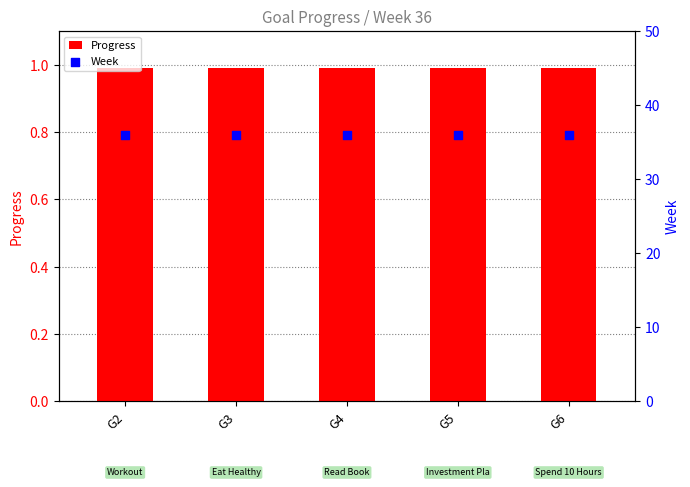

What are all the series names shown in the legend?

Progress, Week